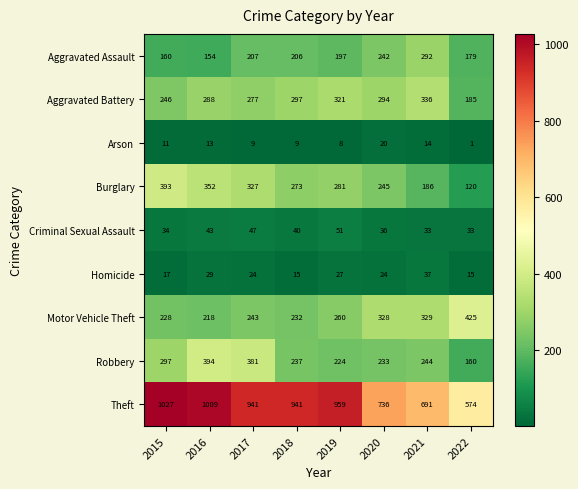

What is the total value across all series at 2020?

2158